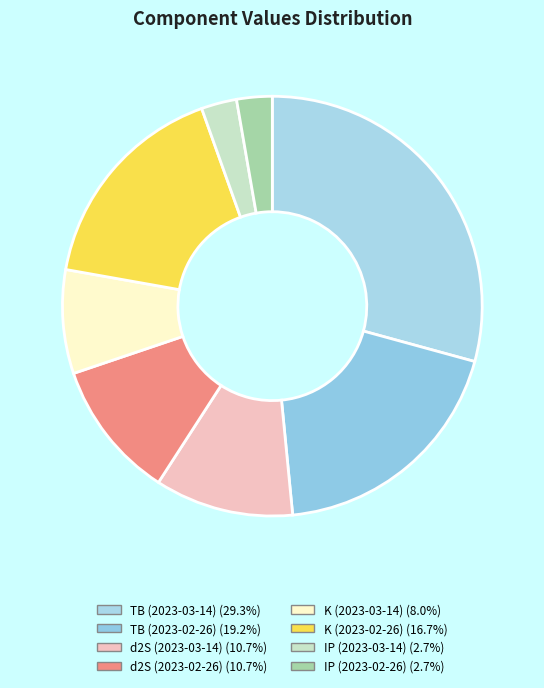

Count the number of slices in the pie.

8